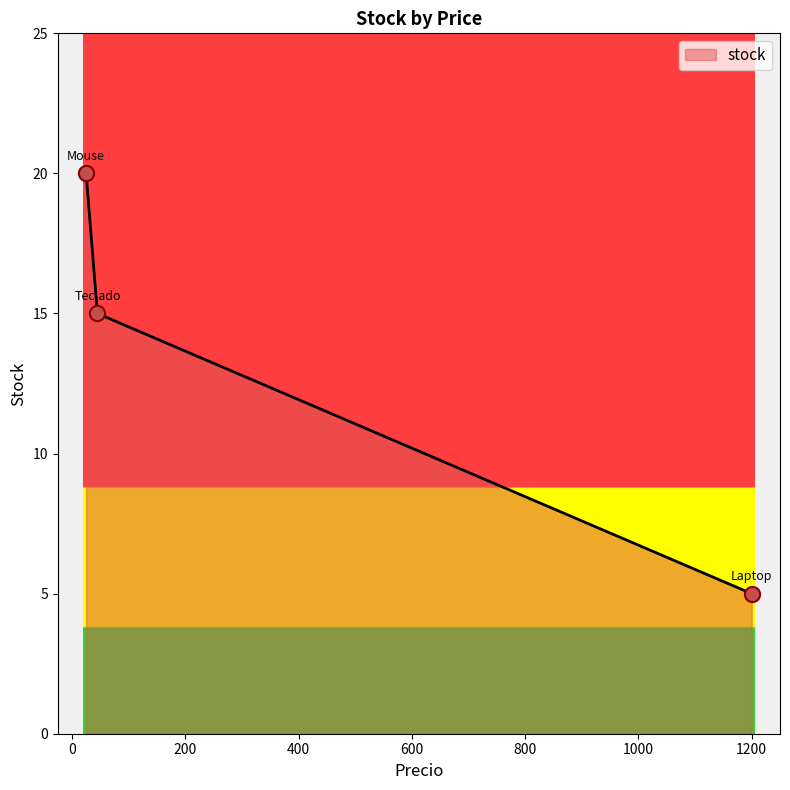

What is the sum of all values?

40